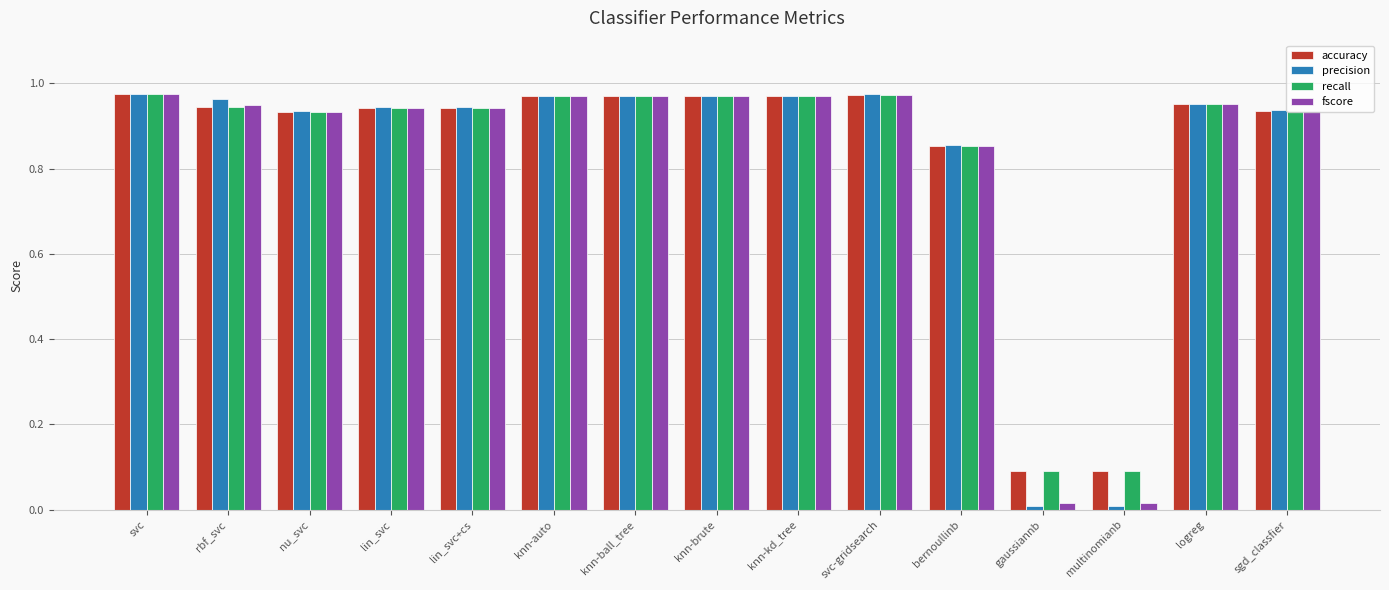

What is the sum of the recall values at sgd_classfier and nu_svc?

1.9